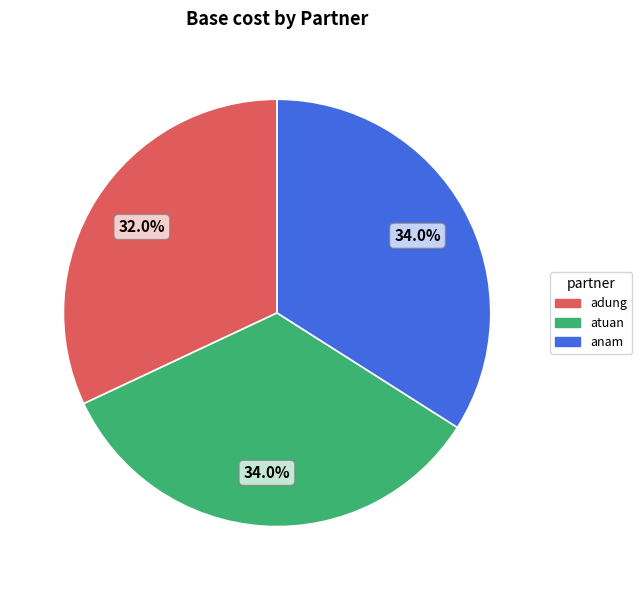

Which has a higher value, atuan or adung?

atuan